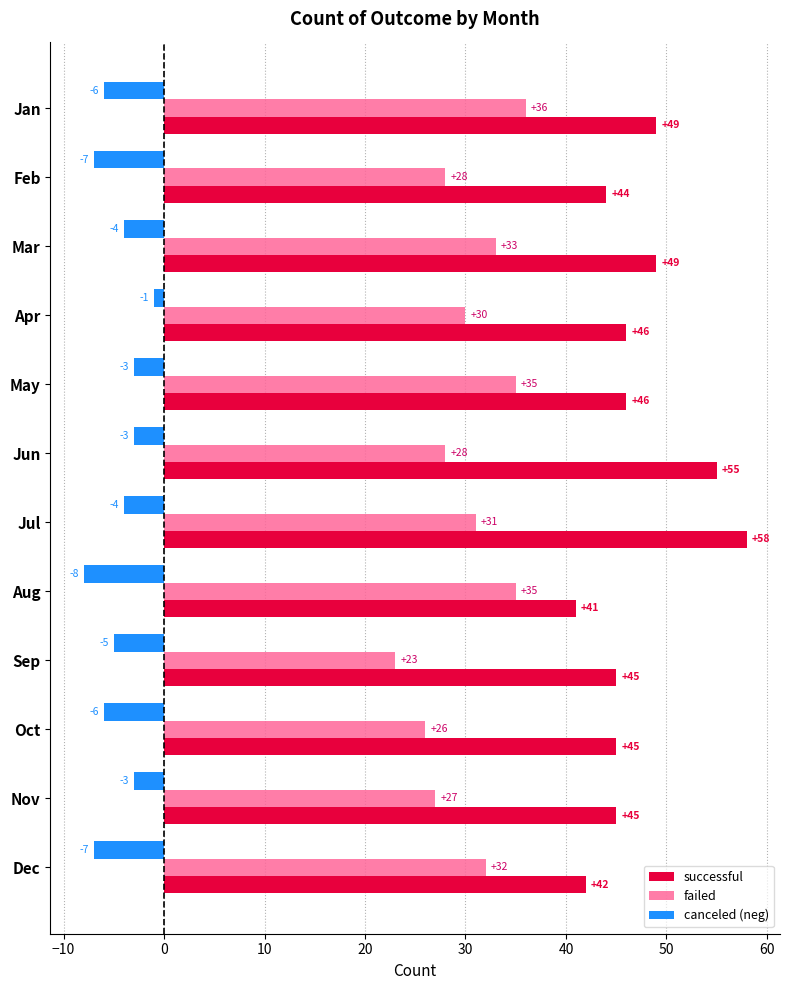

List the series in order of their peak value, highest first.

successful, failed, canceled (neg)